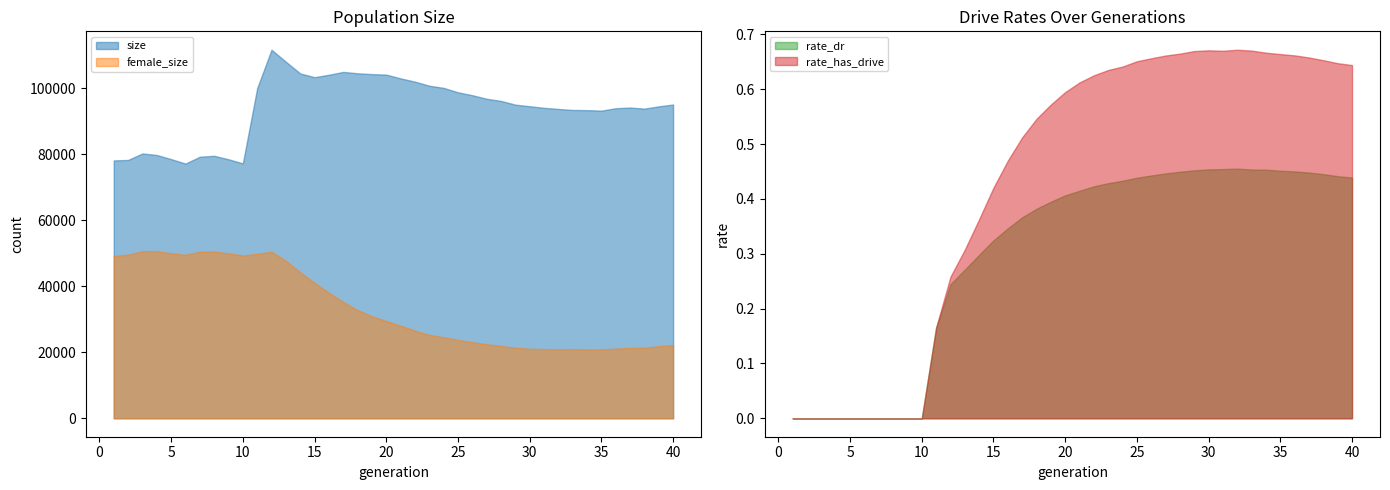

Reading left to right, list all the values displayed in this chart.

size: 1=78109.0	2=78247.0	3=80219.0	4=79748.0	5=78501.0	6=77151.0	7=79223.0	8=79504.0	9=78454.0	10=77198.0	11=99986.0	12=111621.0	13=107997.0	14=104452.0	15=103315.0	16=104049.0	17=104917.0	18=104491.0	19=104245.0	20=104100.0	21=102951.0	22=101970.0	23=100730.0	24=100080.0	25=98733.0	26=97859.0	27=96777.0	28=96127.0	29=94999.0	30=94518.0	31=94030.0	32=93696.0	33=93391.0	34=93337.0	35=93179.0	36=93920.0	37=94119.0	38=93794.0	39=94486.0	40=95042.0
female_size: 1=49215.0	2=49550.0	3=50640.0	4=50618.0	5=50012.0	6=49515.0	7=50485.0	8=50530.0	9=49977.0	10=49306.0	11=49833.0	12=50430.0	13=47718.0	14=44249.0	15=41019.0	16=38033.0	17=35233.0	18=32775.0	19=30923.0	20=29459.0	21=28049.0	22=26562.0	23=25273.0	24=24546.0	25=23773.0	26=23039.0	27=22444.0	28=21937.0	29=21382.0	30=21065.0	31=20980.0	32=20915.0	33=20978.0	34=20870.0	35=20862.0	36=21130.0	37=21338.0	38=21349.0	39=21864.0	40=22184.0
rate_dr: 1=0.0	2=0.0	3=0.0	4=0.0	5=0.0	6=0.0	7=0.0	8=0.0	9=0.0	10=0.0	11=0.2	12=0.2	13=0.3	14=0.3	15=0.3	16=0.3	17=0.4	18=0.4	19=0.4	20=0.4	21=0.4	22=0.4	23=0.4	24=0.4	25=0.4	26=0.4	27=0.4	28=0.4	29=0.5	30=0.5	31=0.5	32=0.5	33=0.5	34=0.5	35=0.5	36=0.5	37=0.4	38=0.4	39=0.4	40=0.4
rate_has_drive: 1=0.0	2=0.0	3=0.0	4=0.0	5=0.0	6=0.0	7=0.0	8=0.0	9=0.0	10=0.0	11=0.2	12=0.3	13=0.3	14=0.4	15=0.4	16=0.5	17=0.5	18=0.5	19=0.6	20=0.6	21=0.6	22=0.6	23=0.6	24=0.6	25=0.7	26=0.7	27=0.7	28=0.7	29=0.7	30=0.7	31=0.7	32=0.7	33=0.7	34=0.7	35=0.7	36=0.7	37=0.7	38=0.7	39=0.6	40=0.6